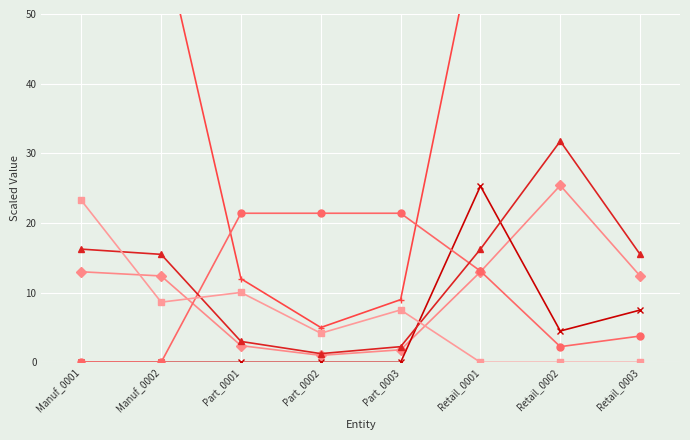

What is the average value of the SetupCosts series?

6.7